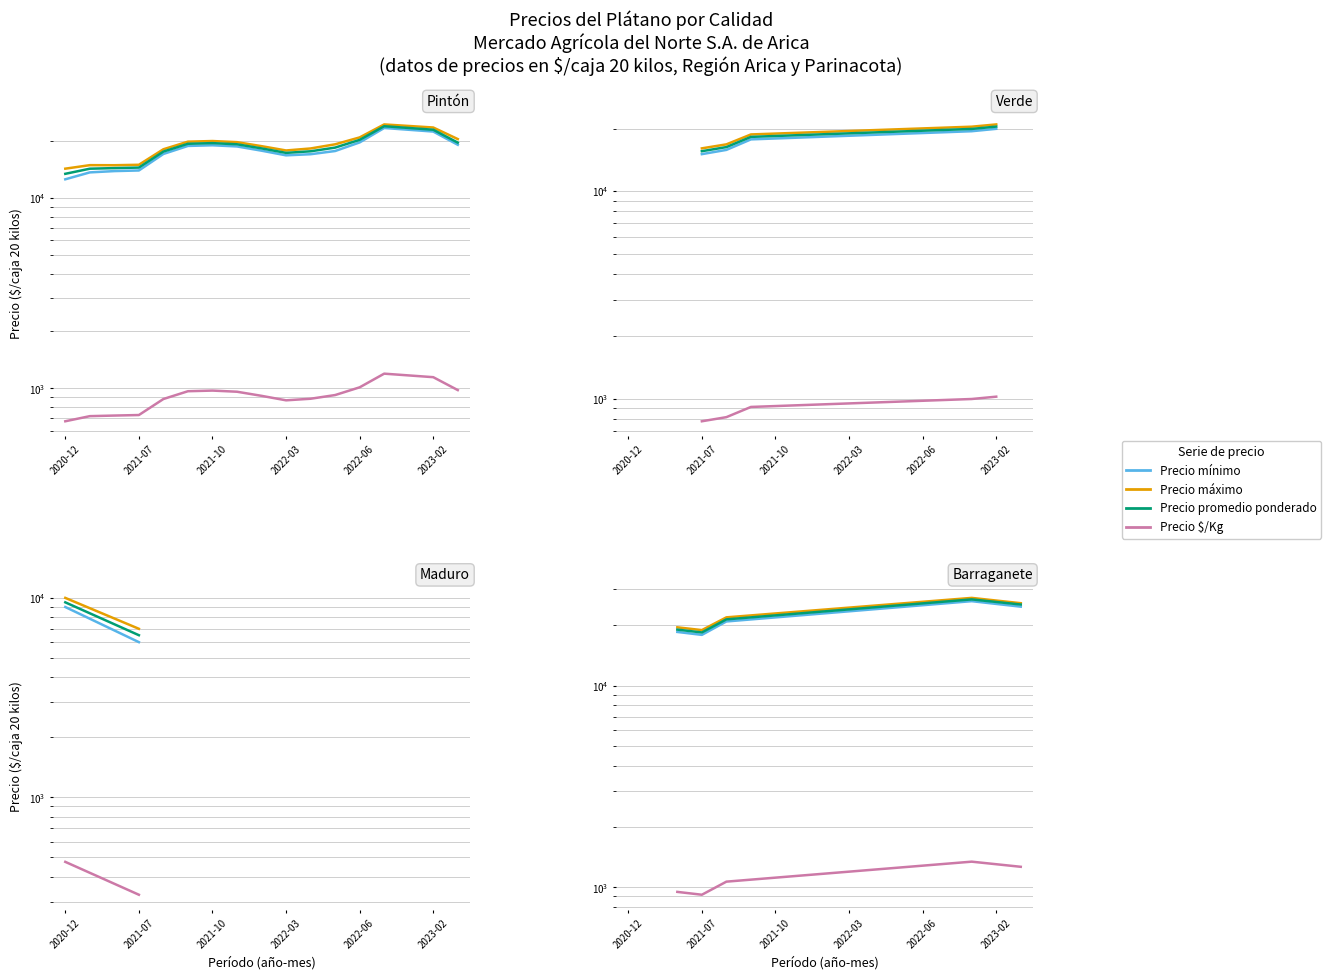

Which series has the largest range (max minus min)?

Precio mínimo